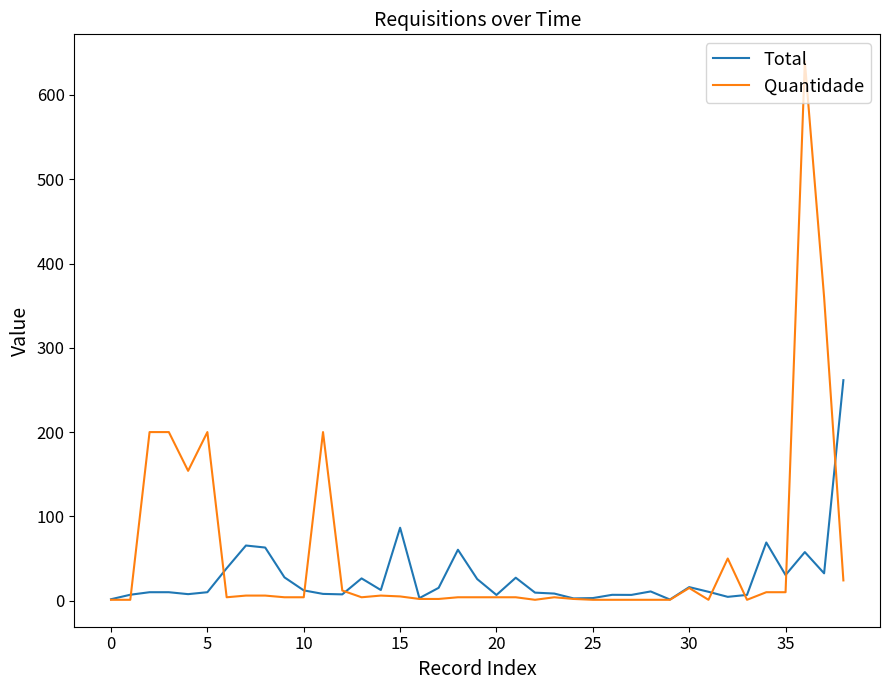

Which series has the largest range (max minus min)?

Quantidade